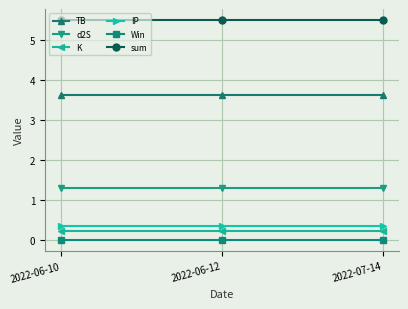

What is the maximum value shown in the chart?

5.5